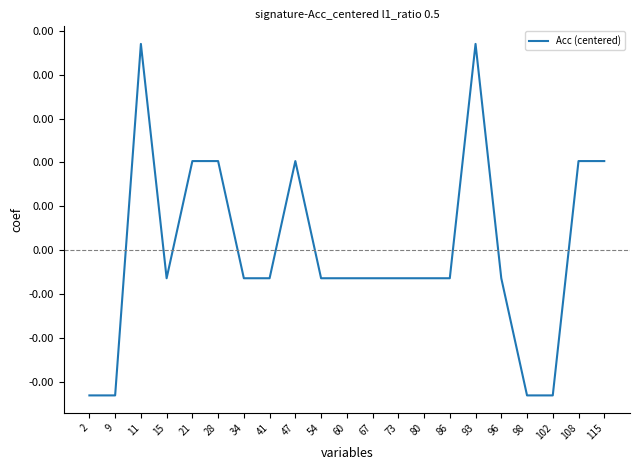

True or false: the data has more than 0 interior local peaks.

True